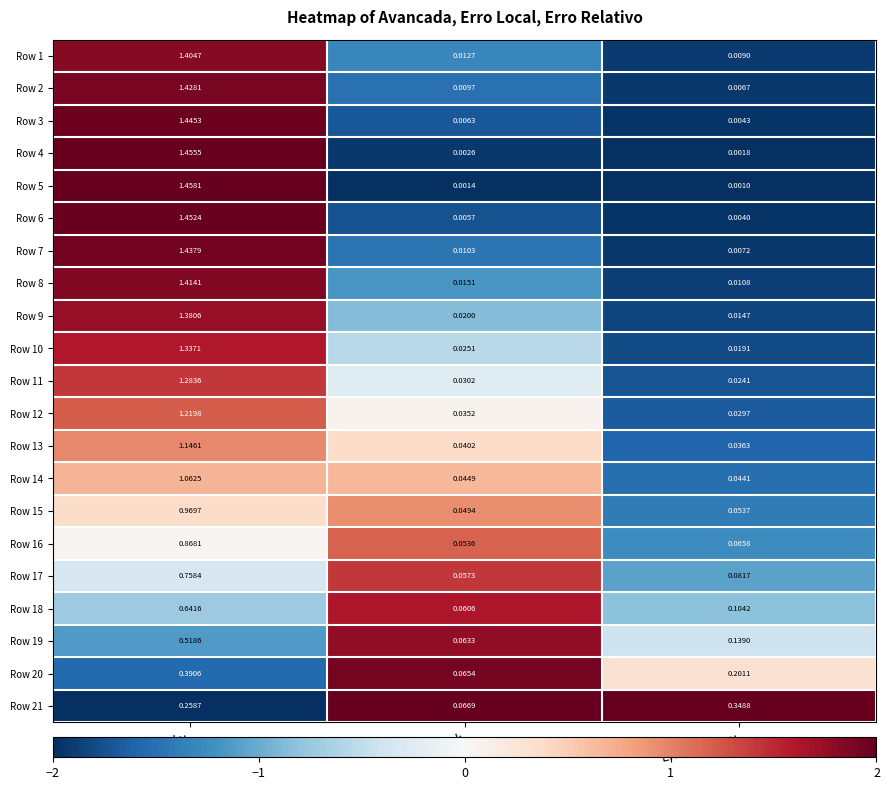

Which category has the highest value across all series?

Avancada: